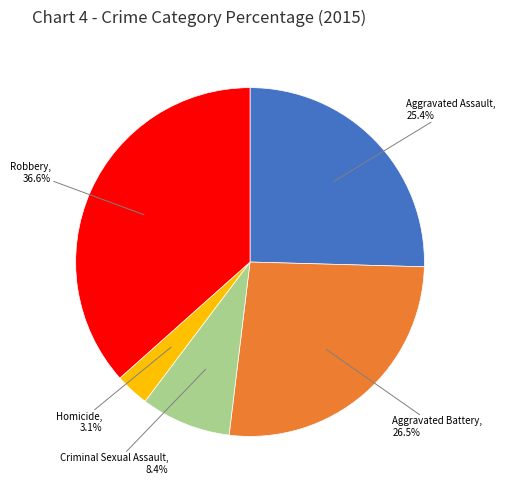

Does Aggravated Battery account for over 50% of the chart?

No